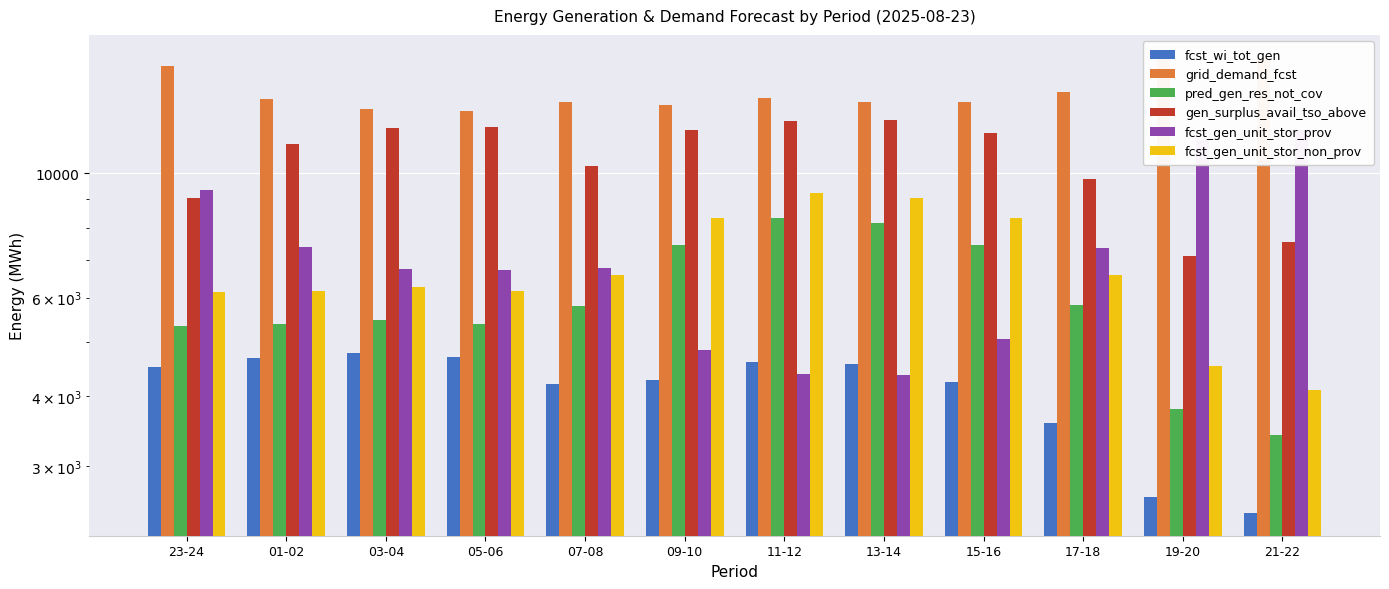

How many values in the pred_gen_res_not_cov series are below 5788?

6